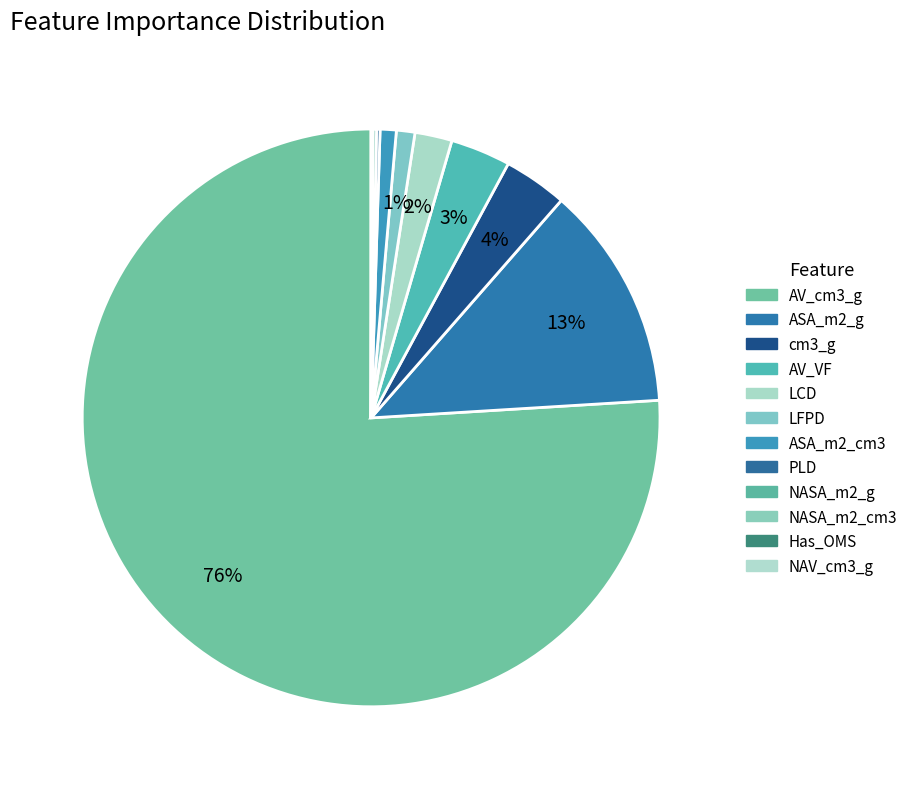

Which slice is the smallest?

NAV_cm3_g